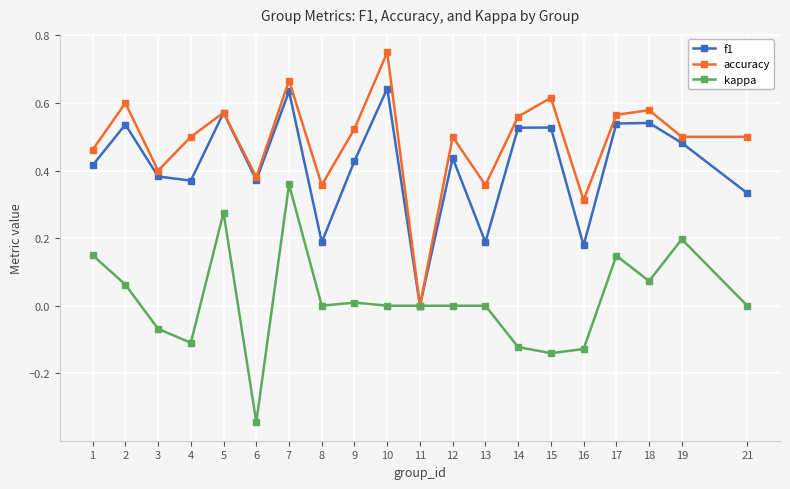

Which category has the lowest value in the f1 series?

11